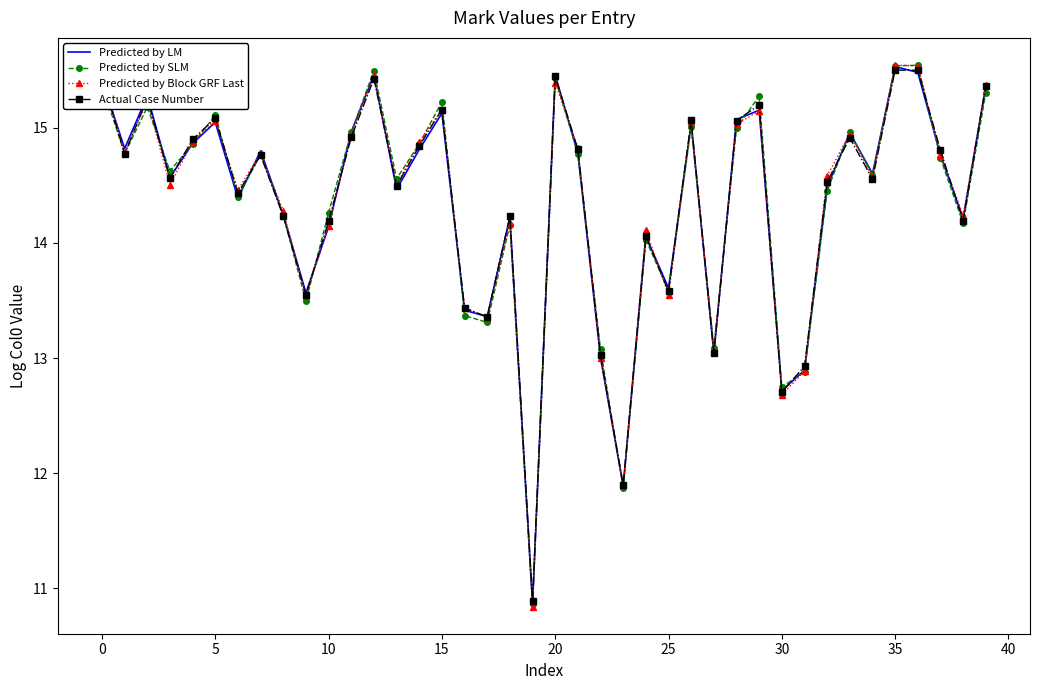

What is the maximum value shown in the chart?

15.5